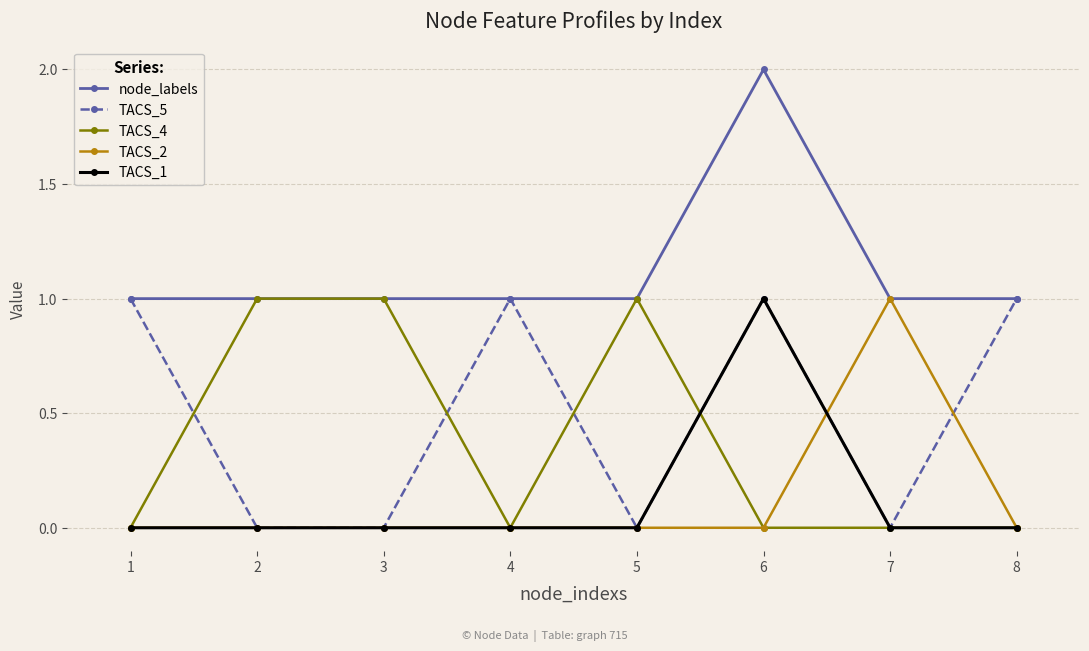

The TACS_1 series shows 1 at 7. True or false?

False